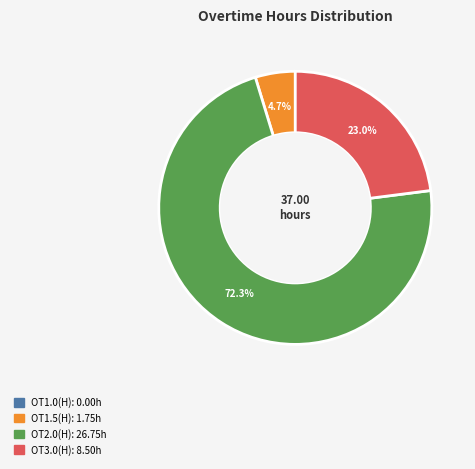

Does any single category account for the majority?

Yes